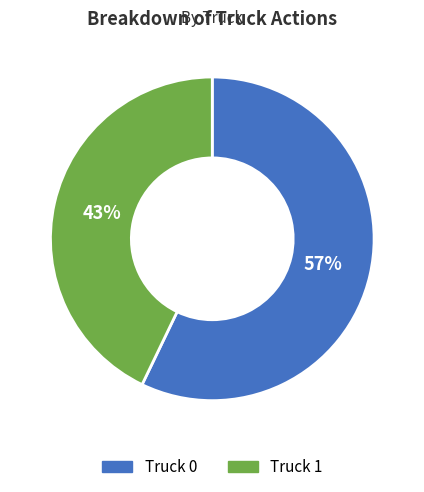

What is the ratio of the value at Truck 0 to the value at Truck 1?

1.3